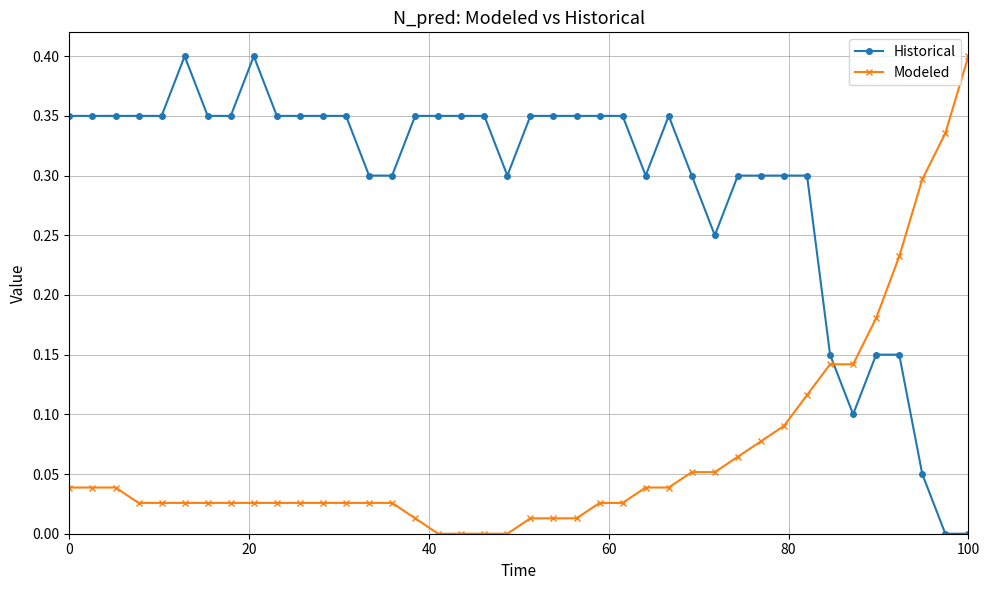

Which series has the largest total across all categories?

Historical